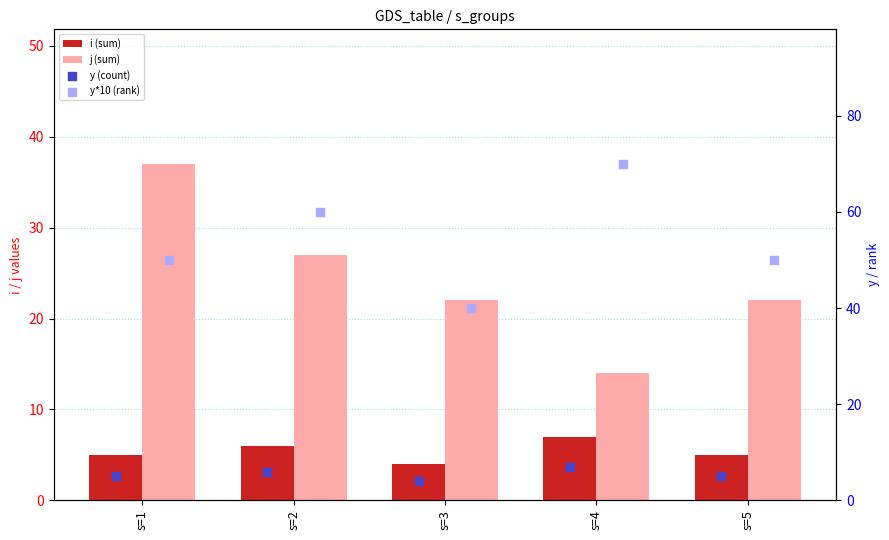

Which series has the widest spread of Y values?

y*10 (rank)